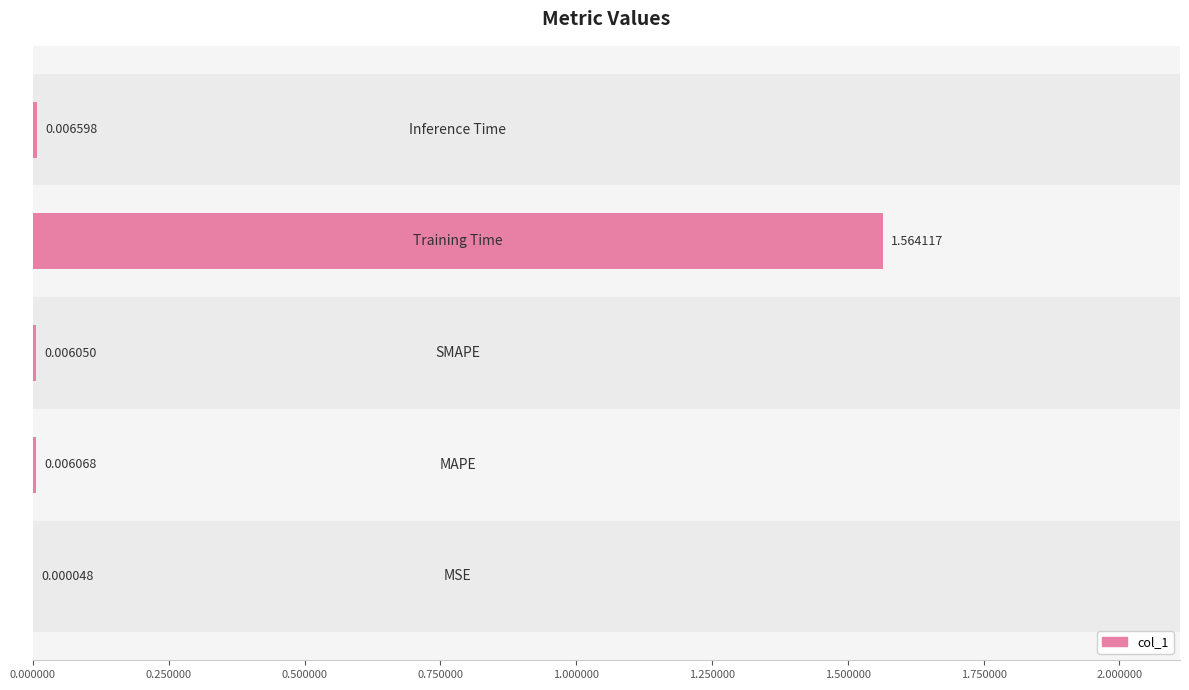

How many distinct data groups are displayed?

1